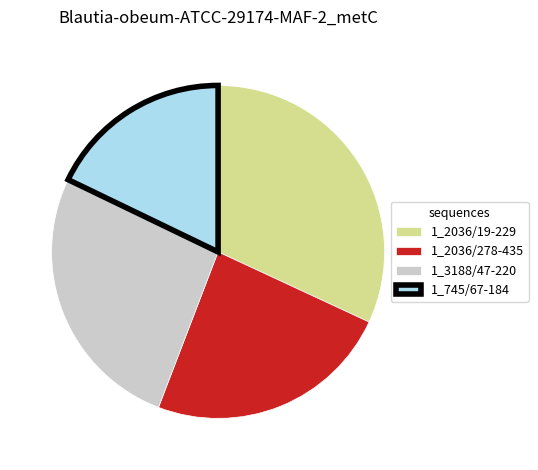

Does any single category account for the majority?

No